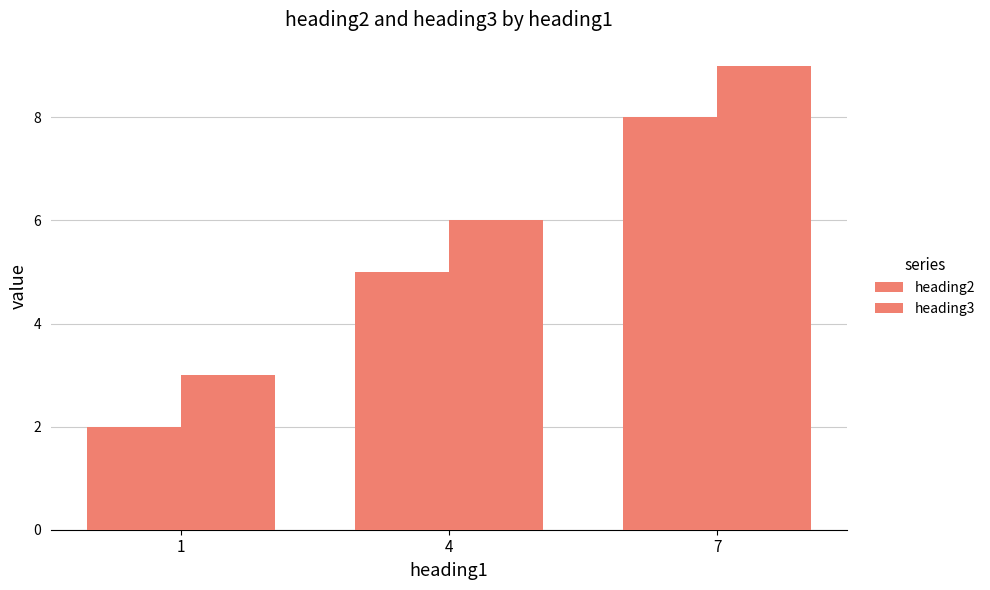

Where is heading3 nearest to the value 6?

4